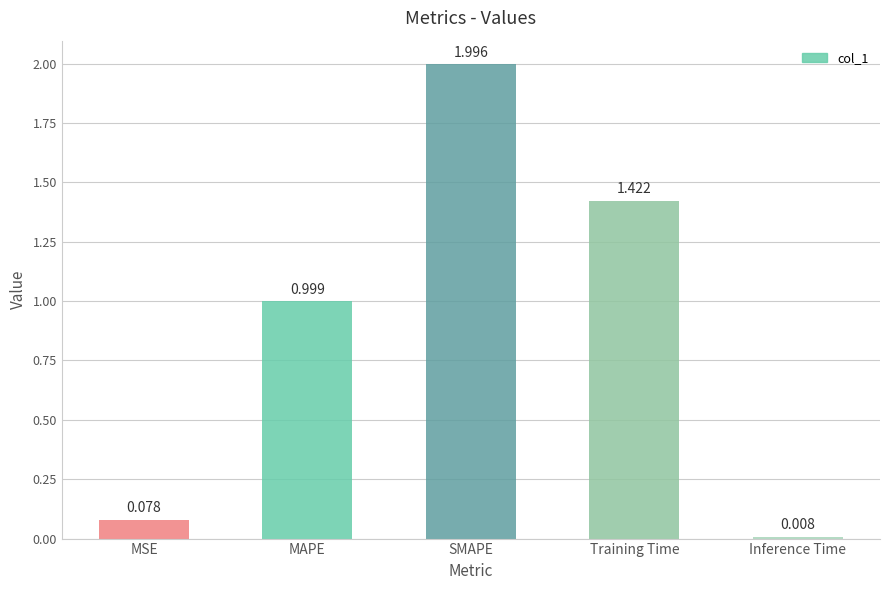

What is the change in value from MSE to SMAPE?

+1.9